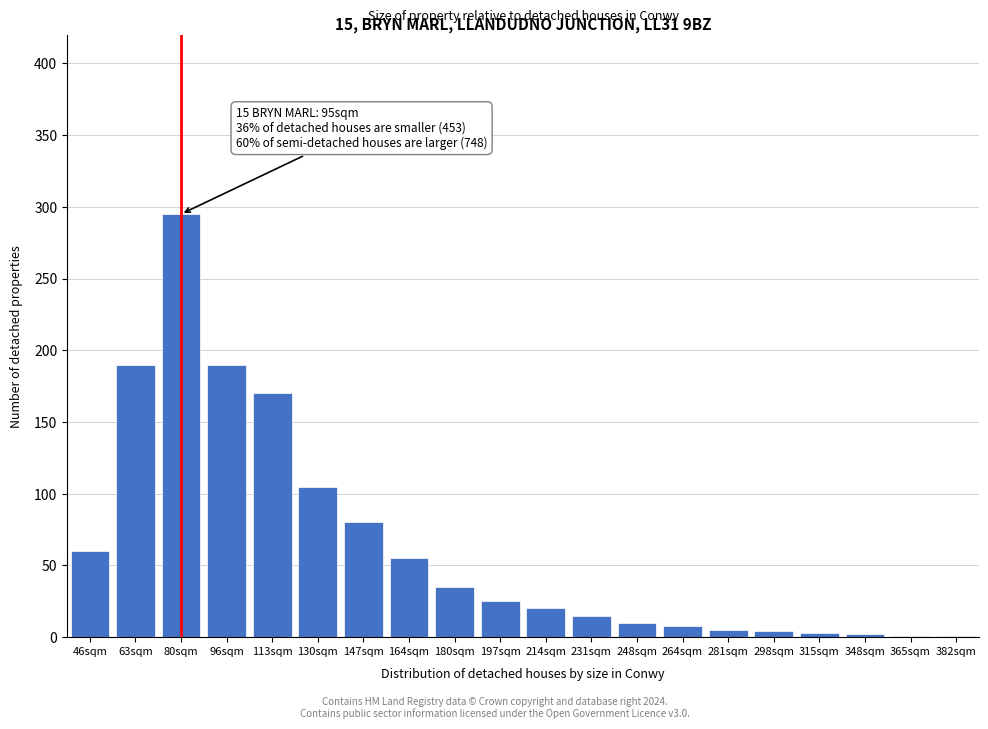

Which category has the highest value across all series?

80sqm